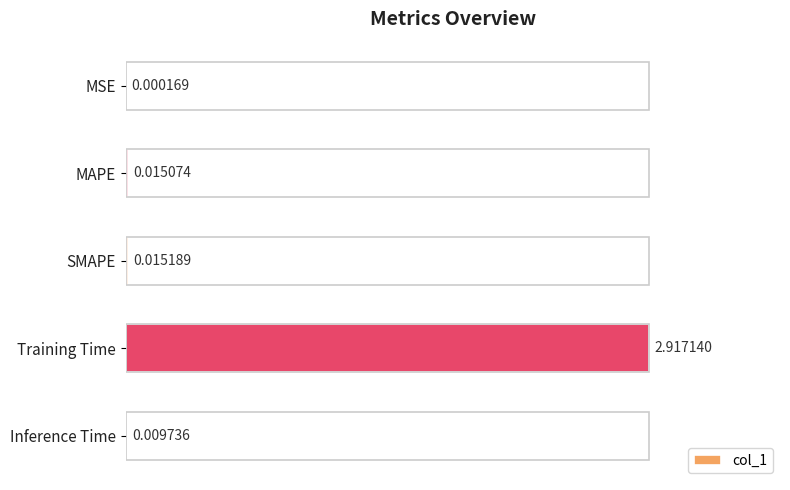

Where is the data nearest to the value 1?

SMAPE